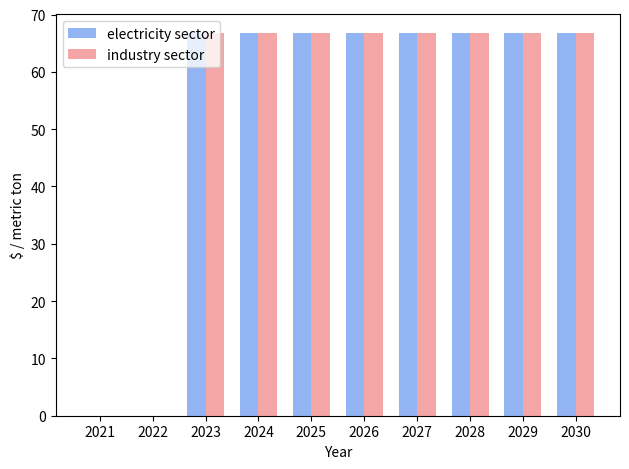

Reading right to left, extract all data points from this chart.

electricity sector: 2030=66.7	2029=66.7	2028=66.7	2027=66.7	2026=66.7	2025=66.7	2024=66.7	2023=66.7	2022=0.0	2021=0.0
industry sector: 2030=66.7	2029=66.7	2028=66.7	2027=66.7	2026=66.7	2025=66.7	2024=66.7	2023=66.7	2022=0.0	2021=0.0